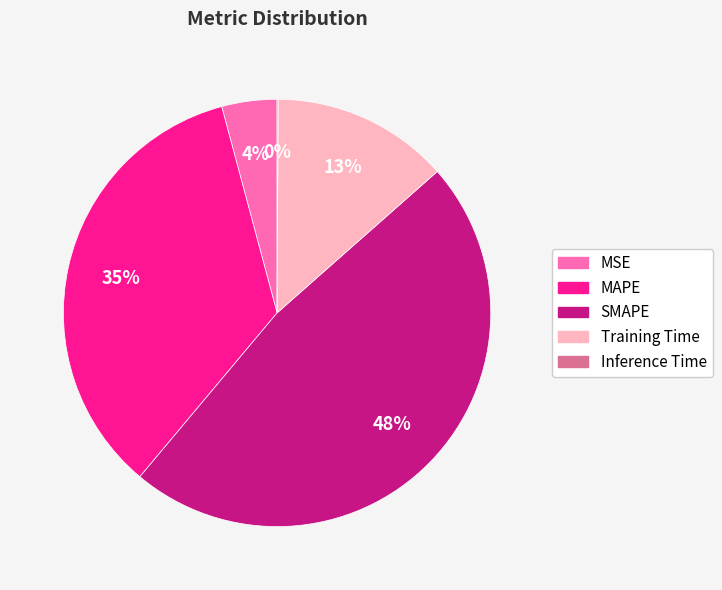

Is there a majority slice in this chart?

No